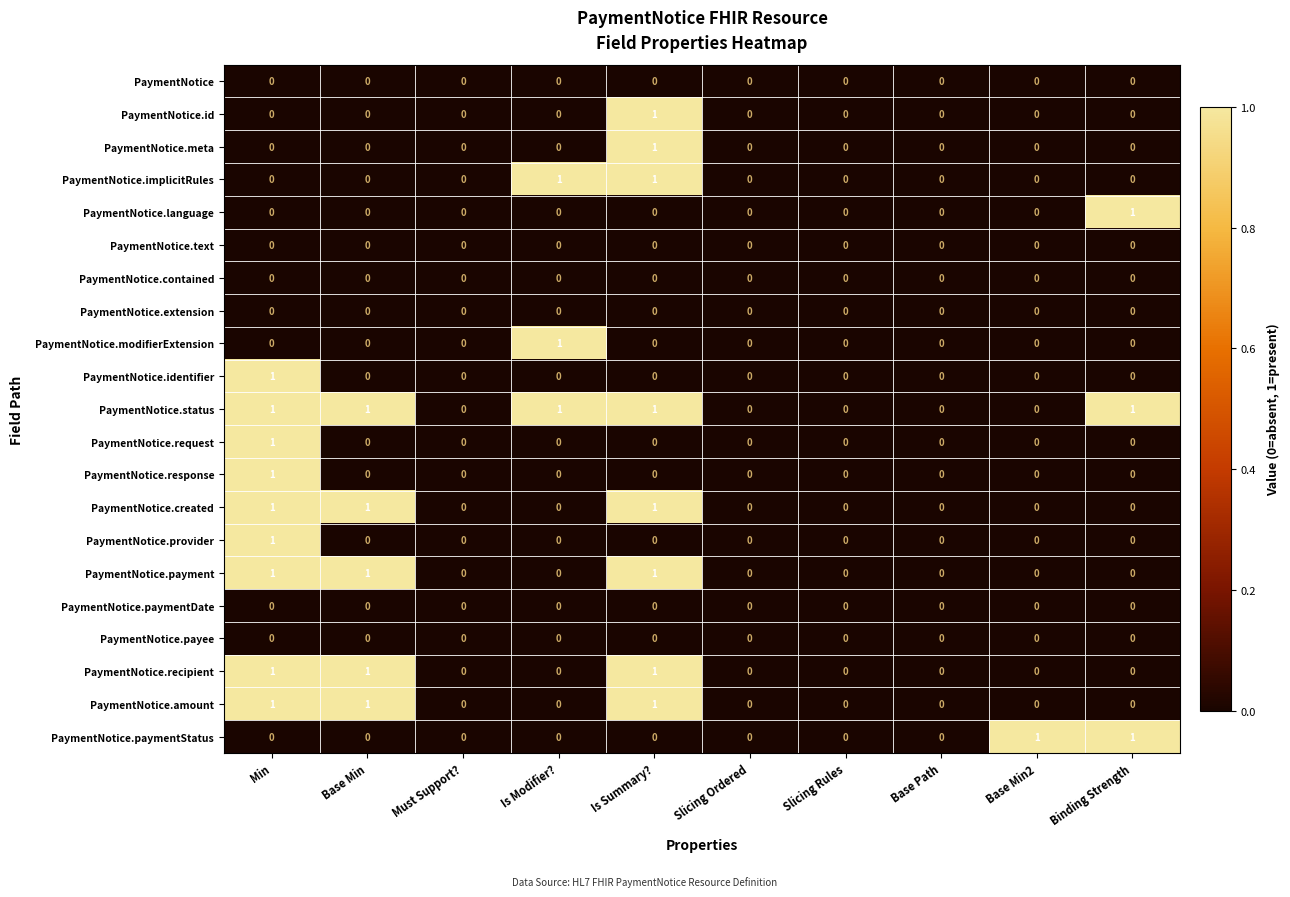

Which category has the highest value in the PaymentNotice.meta series?

Is Summary?